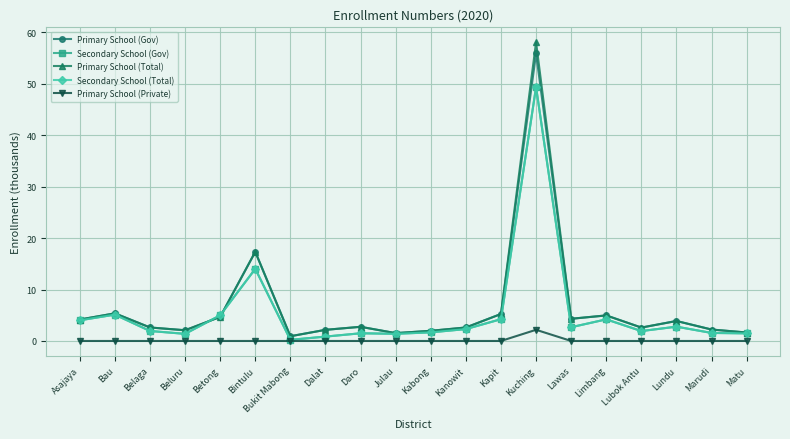

Which series has the widest spread of values?

Primary School (Total)